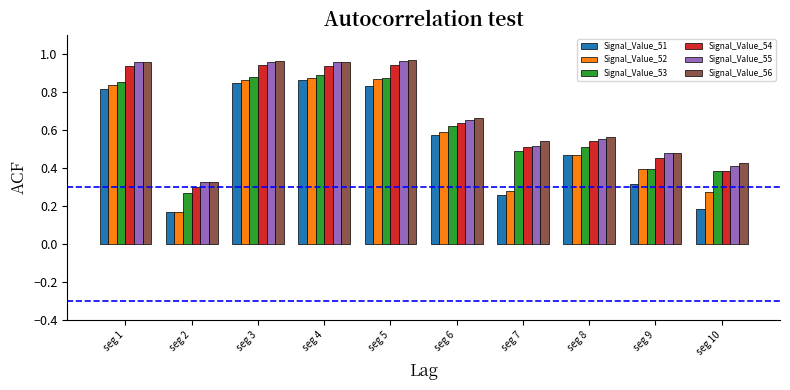

Are the bars horizontal?

No